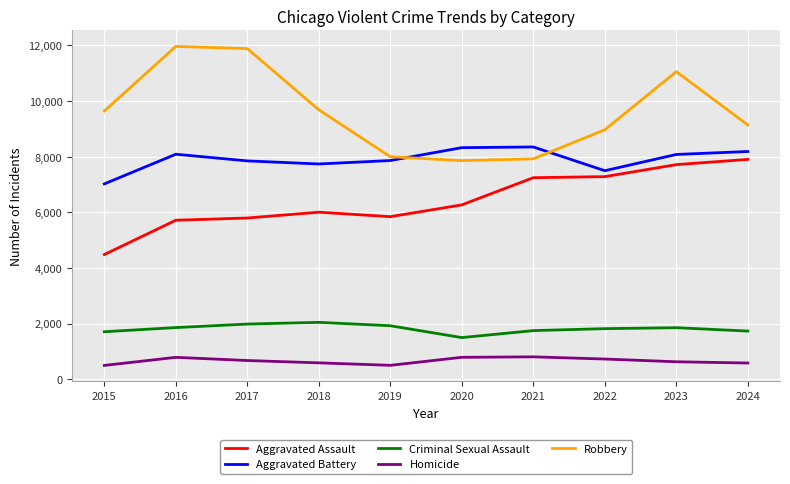

At 2020, list the series in order from smallest to largest.

Homicide, Criminal Sexual Assault, Aggravated Assault, Robbery, Aggravated Battery